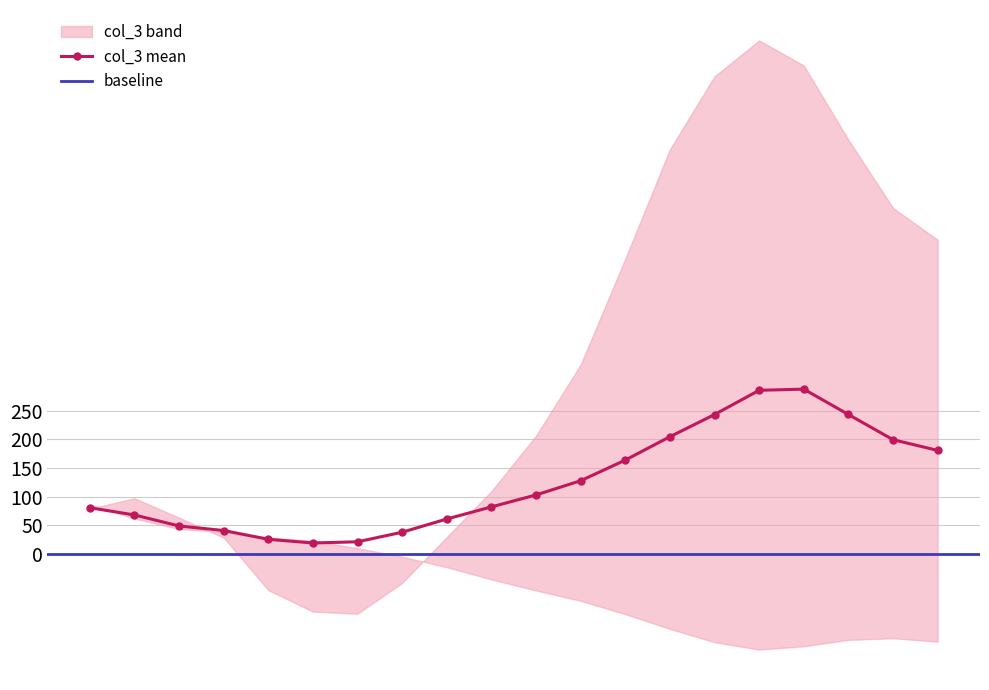

What is the value of the col_3 mean point at the 12th from the left?

127.8